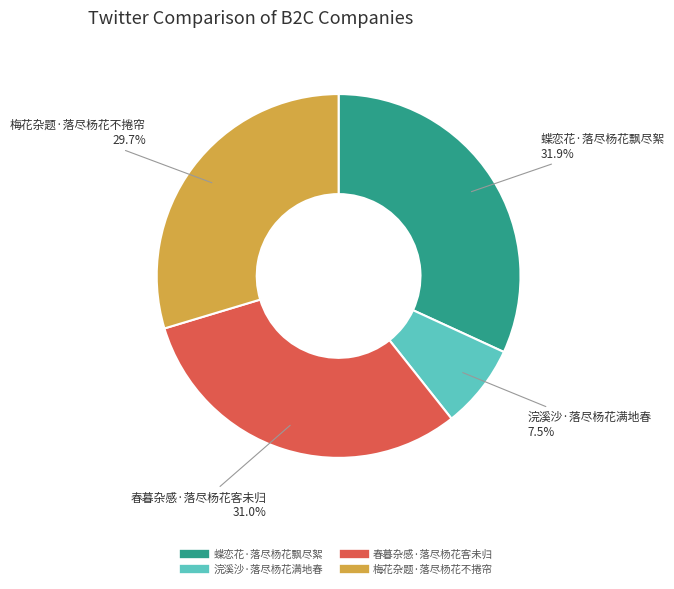

Rank the categories by value from highest to lowest.

蝶恋花·落尽杨花飘尽絮, 春暮杂感·落尽杨花客未归, 梅花杂题·落尽杨花不捲帘, 浣溪沙·落尽杨花满地春